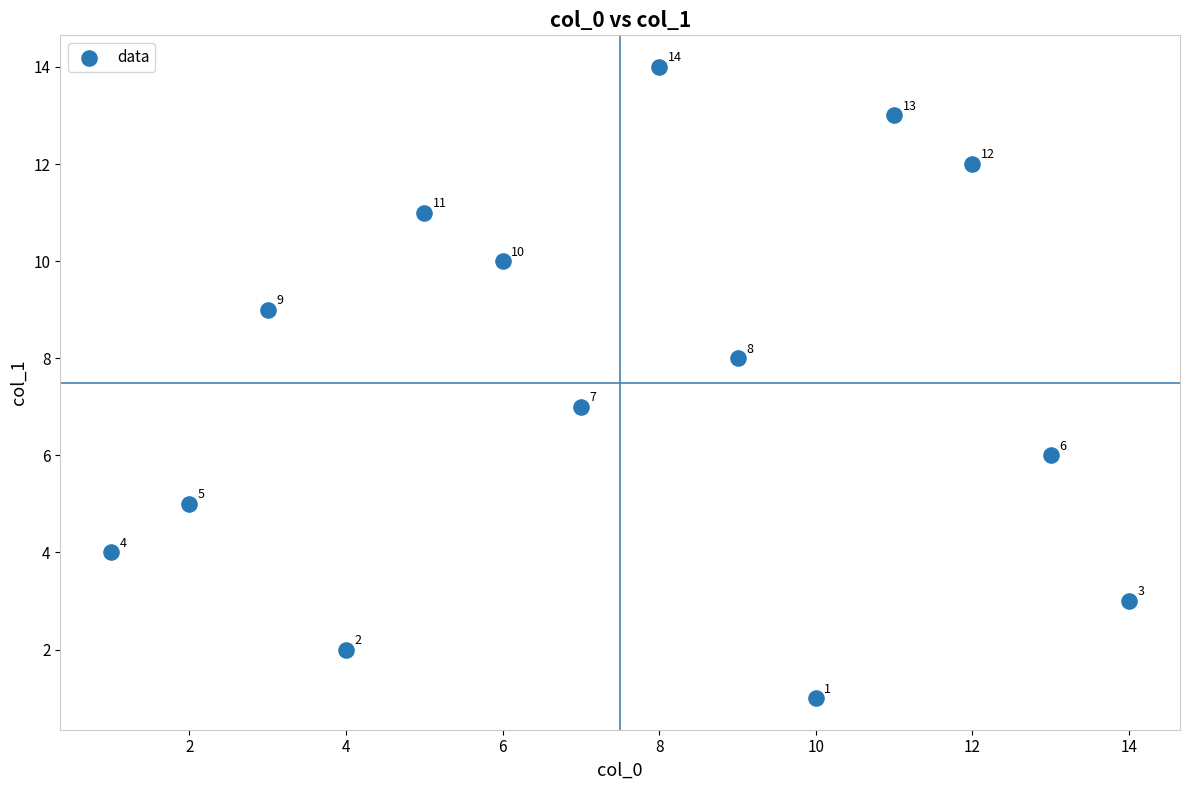

What is the range of X values (max minus min)?

13